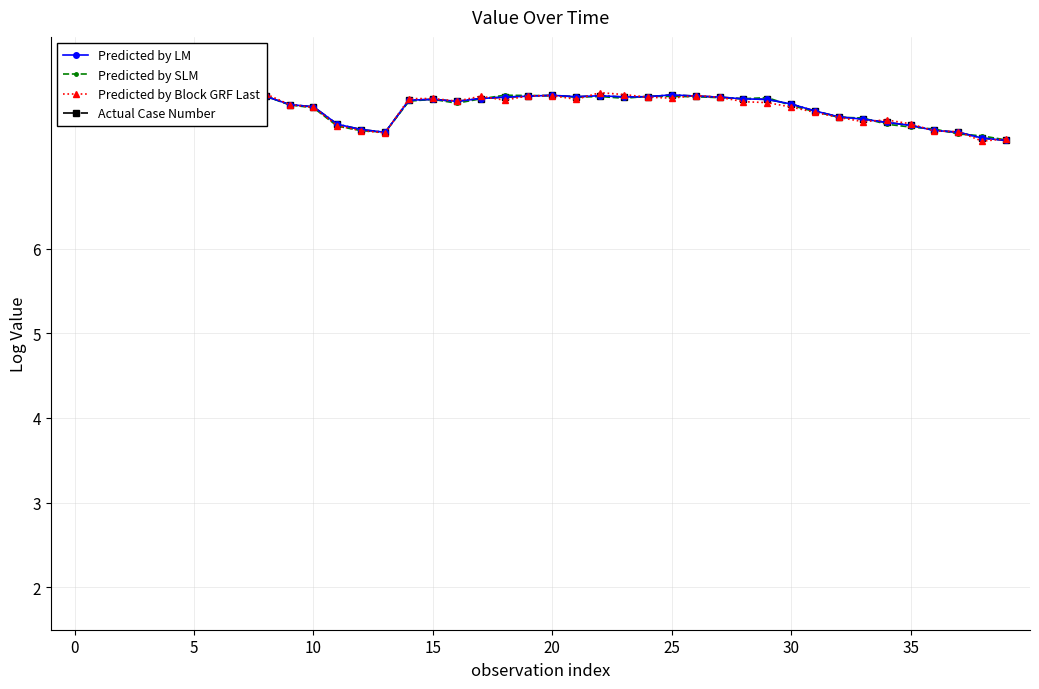

At how many categories does at least one series exceed 7?

40